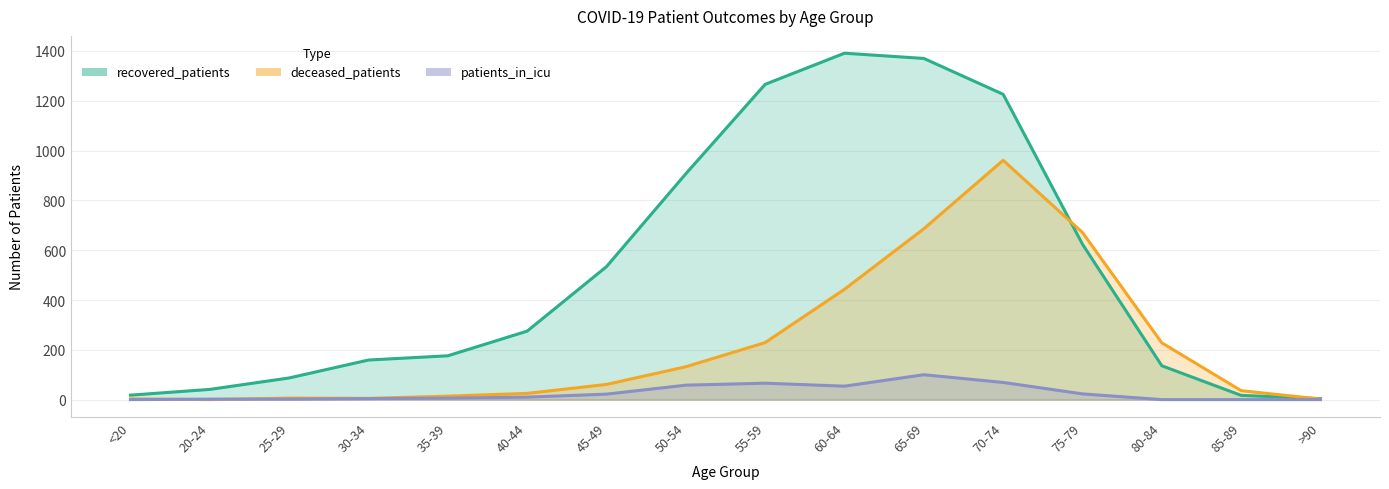

Where does the recovered_patients series first go above 275?

45-49